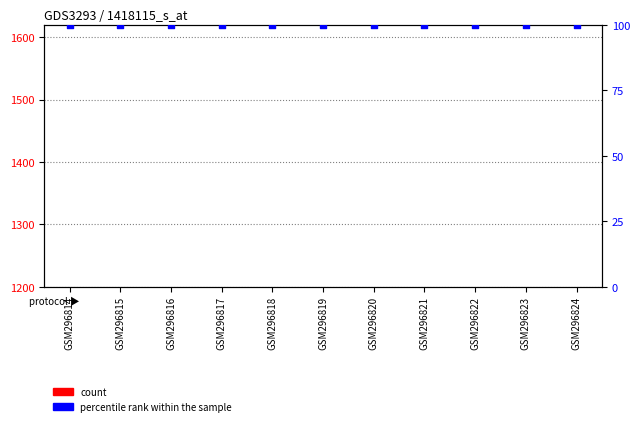

What is the total value across all series at GSM296817?

192.5